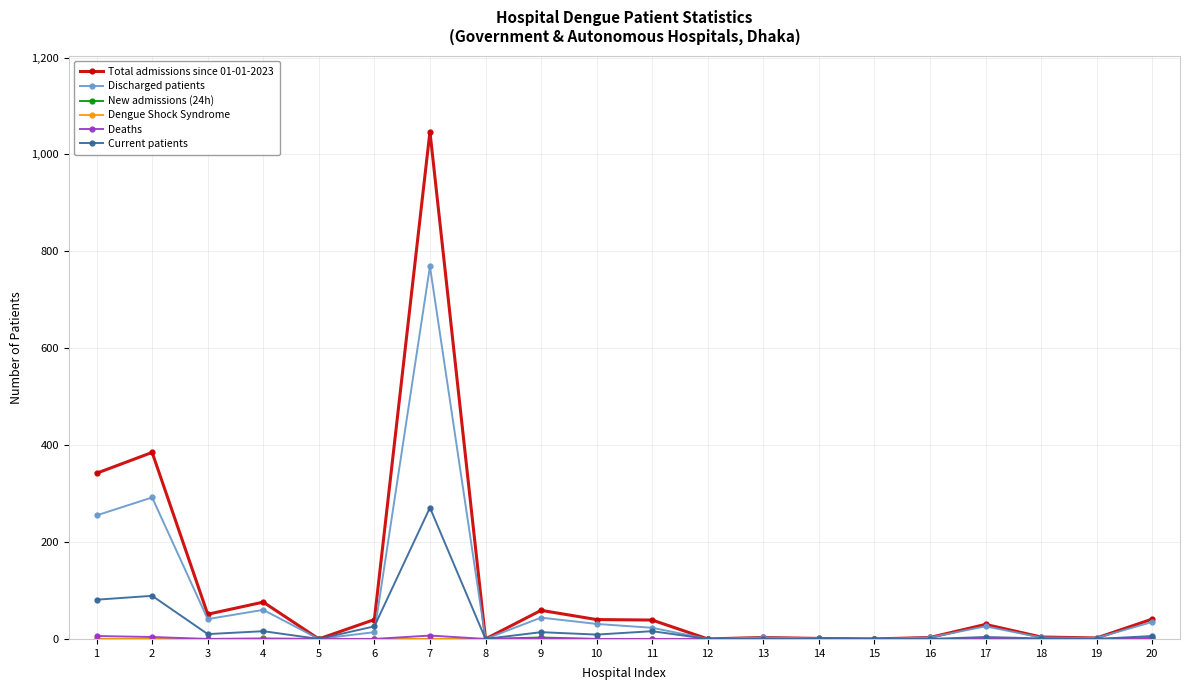

Which series has the largest range (max minus min)?

Total admissions since 01-01-2023